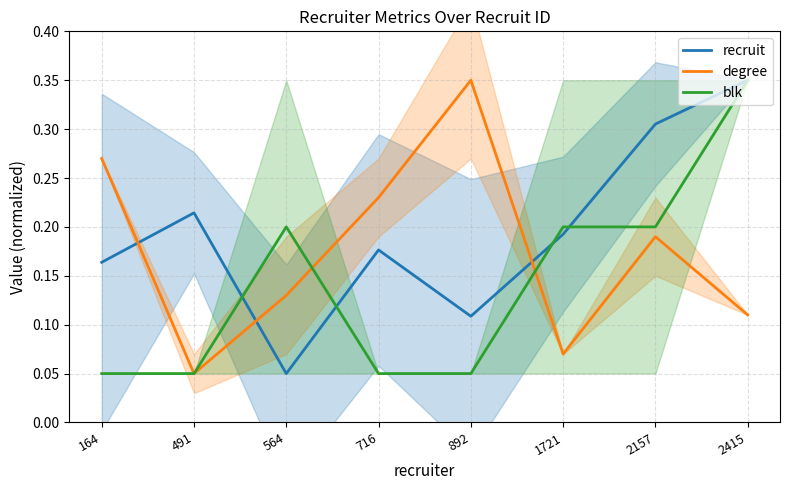

Reading left to right, extract all data points from this chart.

recruit: 0.2	0.2	0.1	0.2	0.1	0.2	0.3	0.3
degree: 0.3	0.1	0.1	0.2	0.3	0.1	0.2	0.1
blk: 0.1	0.1	0.2	0.1	0.1	0.2	0.2	0.3